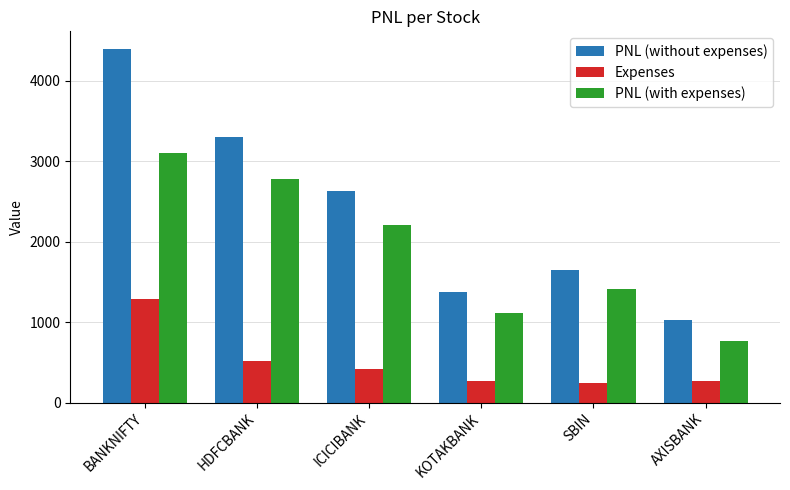

What is the highest value of the PNL (with expenses) series?

3108.0